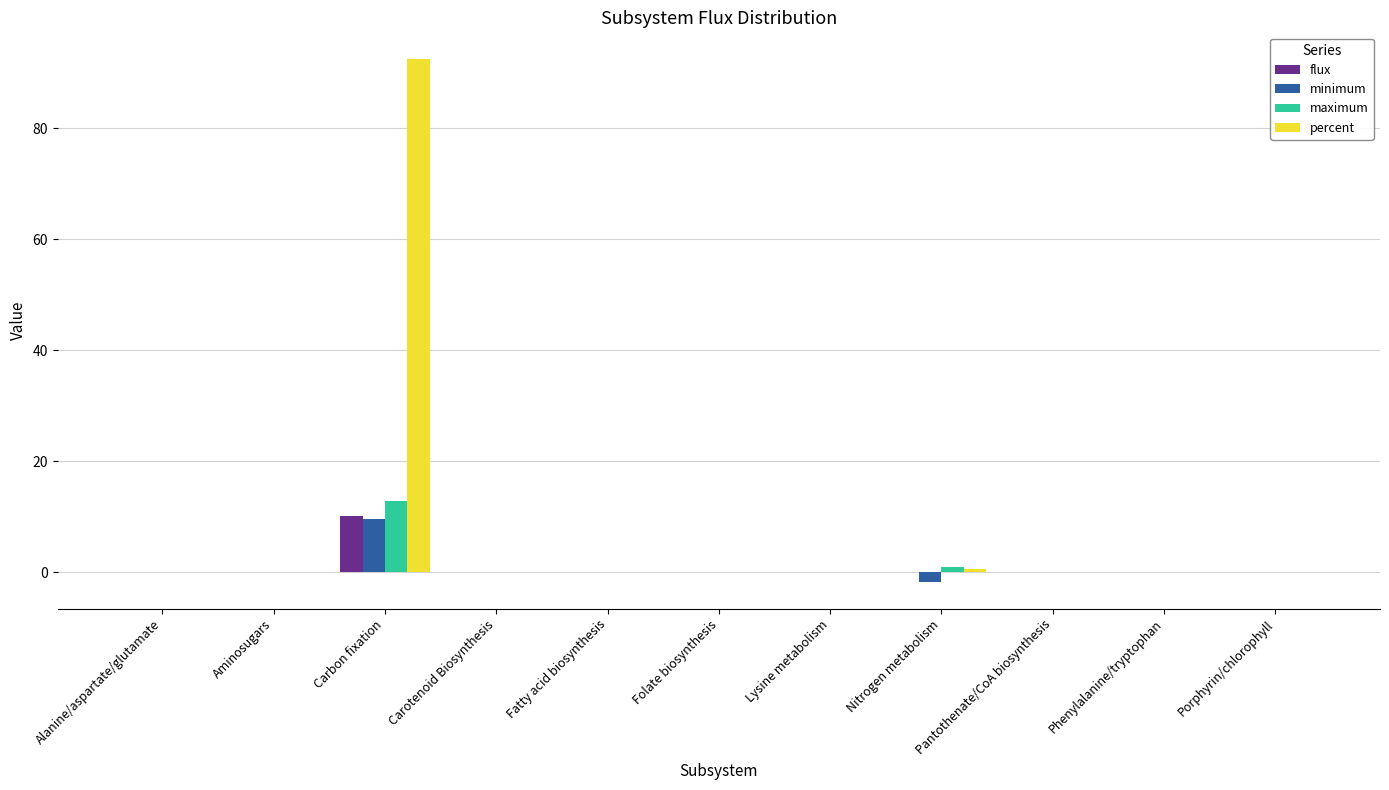

At which category is the sum across all series the highest?

Carbon fixation